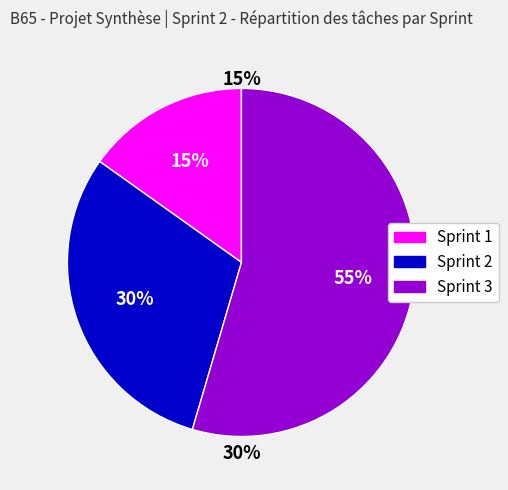

What is the ratio of the value at Sprint 1 to the value at Sprint 3?

0.3